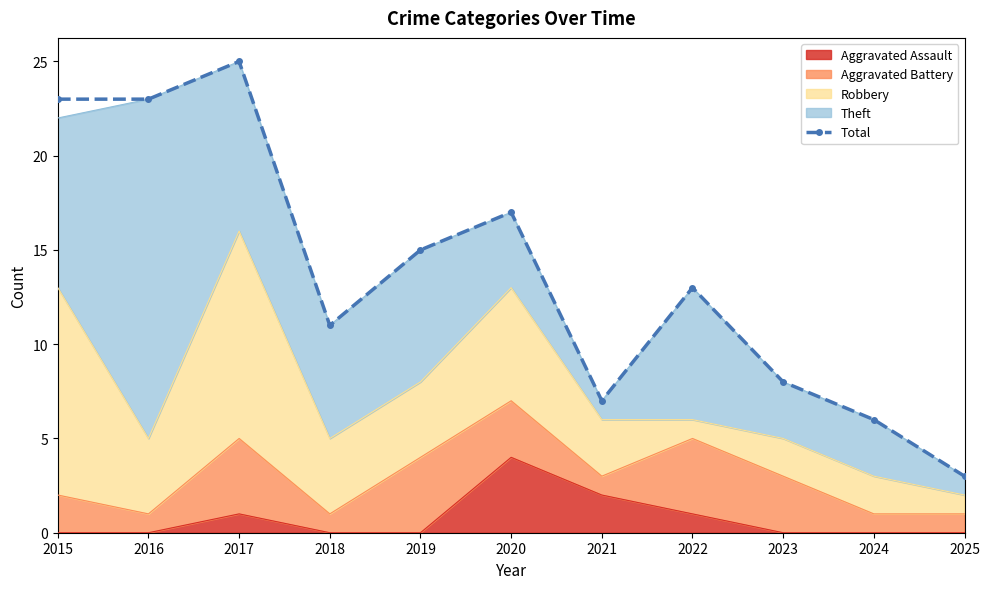

What is the value of the Total point at the 11th from the left?

3